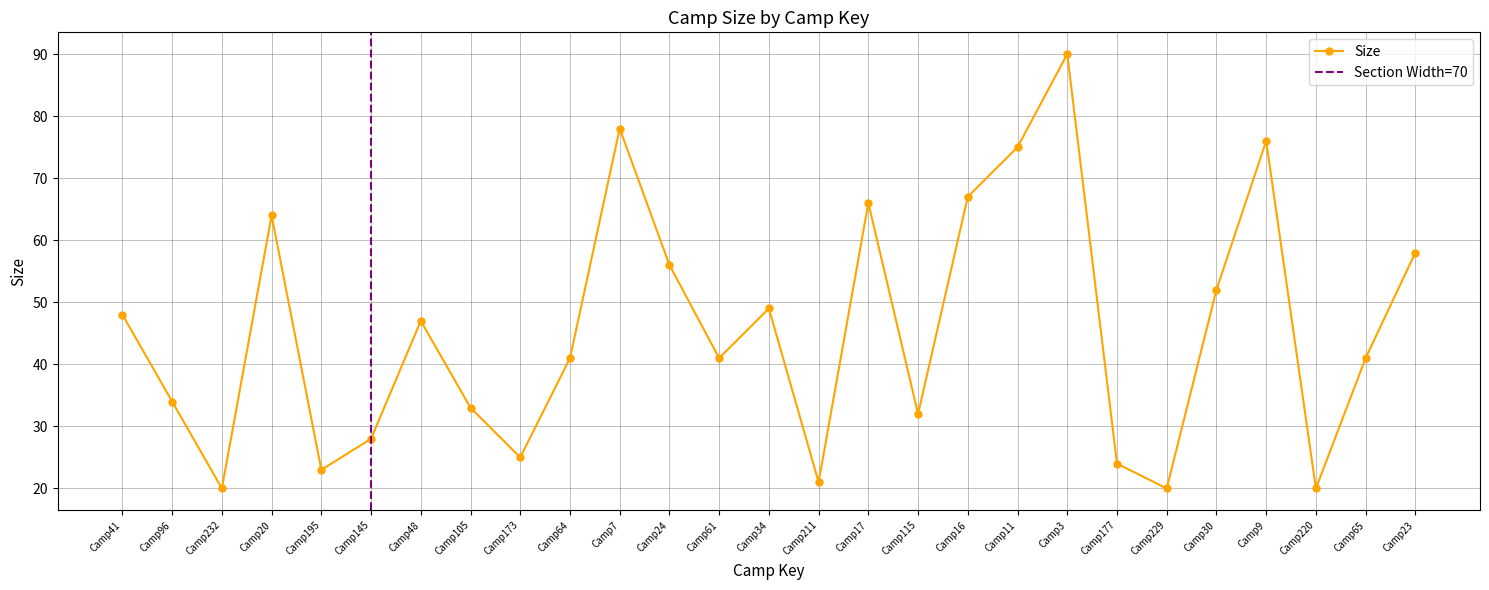

What is the change in value from Camp105 to Camp115?

-1